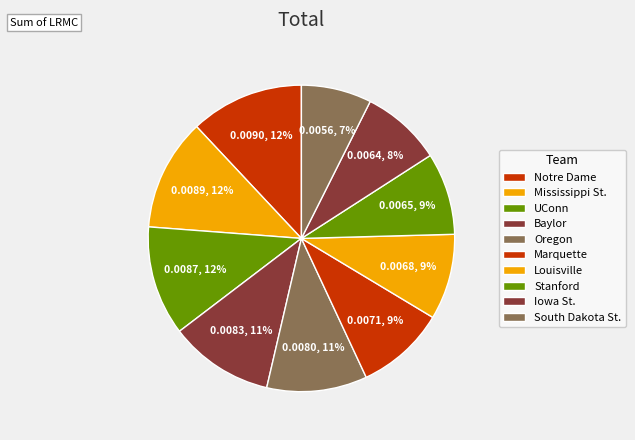

How many slices are in this pie chart?

10